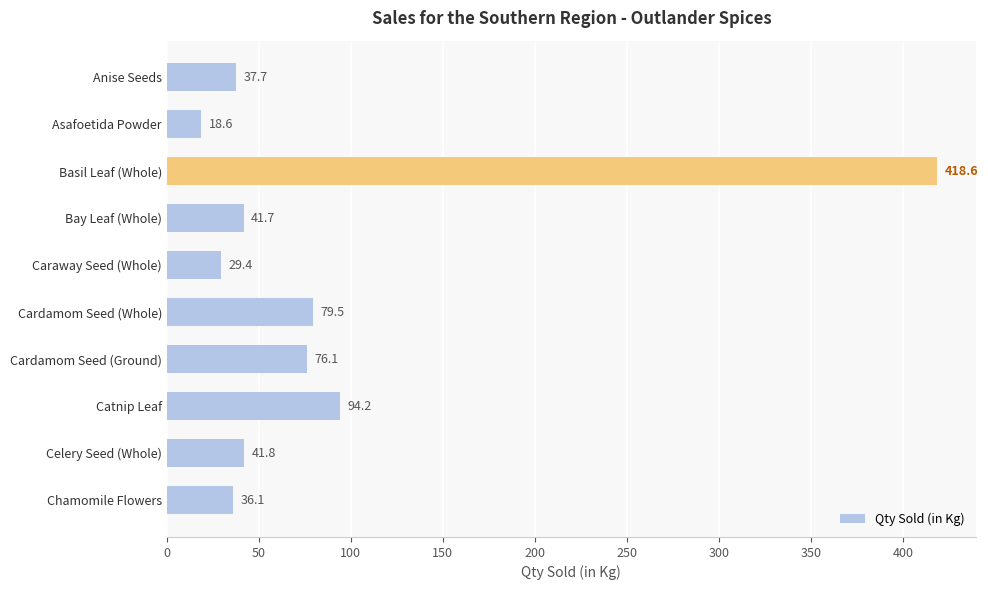

Reading top to bottom, list all the values displayed in this chart.

37.7	18.6	418.6	41.7	29.4	79.5	76.1	94.2	41.8	36.1